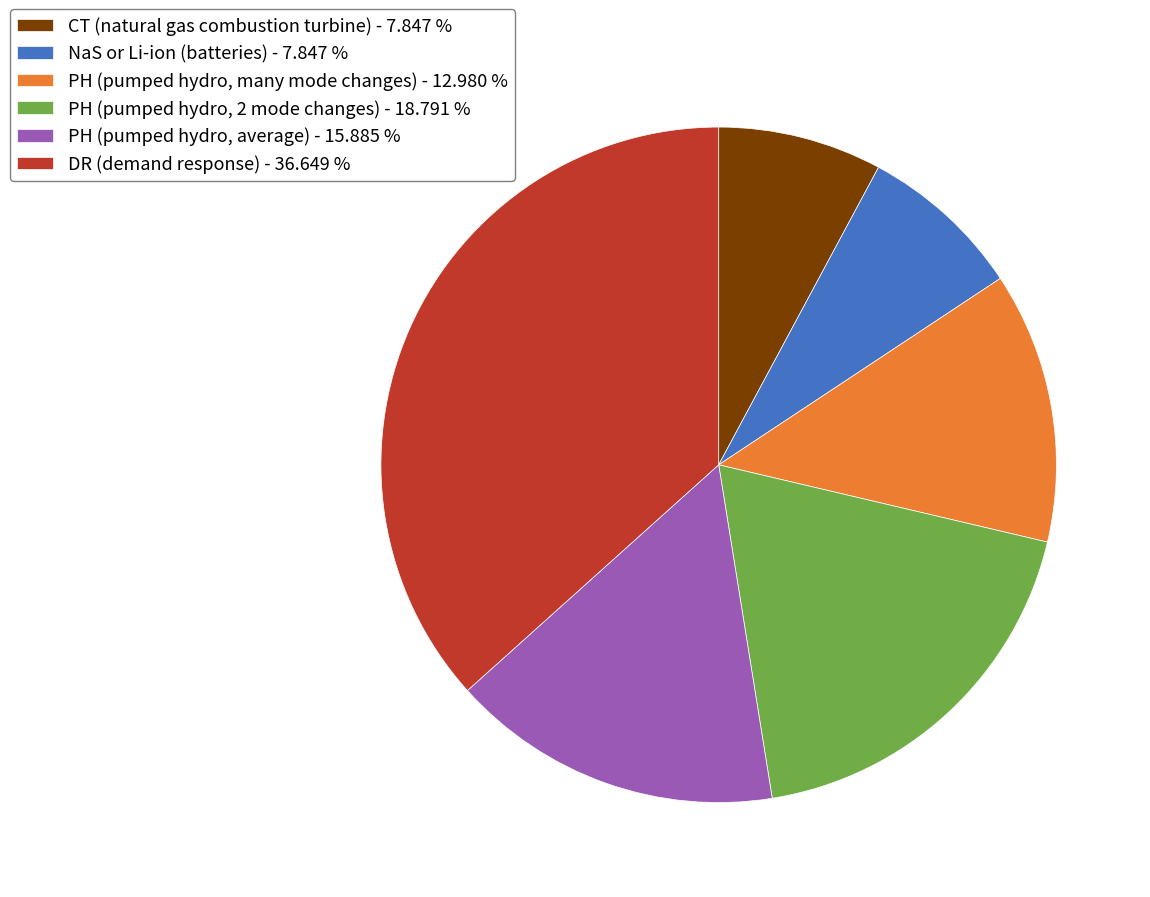

Is the sum of NaS or Li-ion (batteries) - 7.847 % and PH (pumped hydro, many mode changes) - 12.980 % greater than half?

No